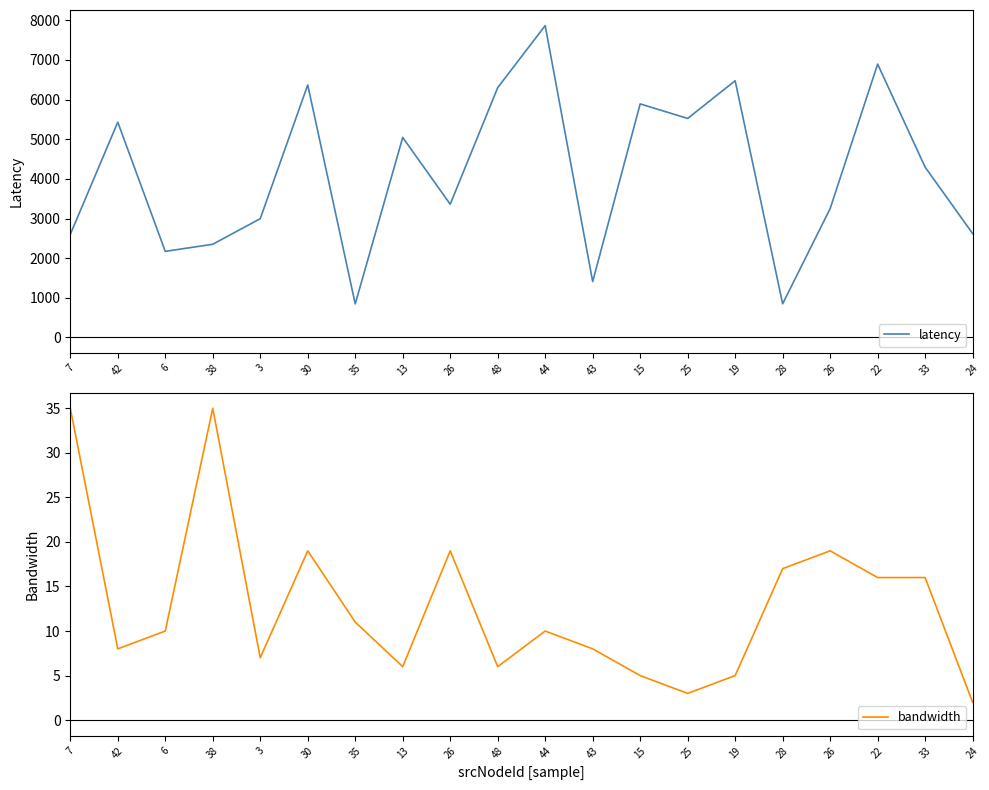

True or false: latency and bandwidth cross at least once.

False